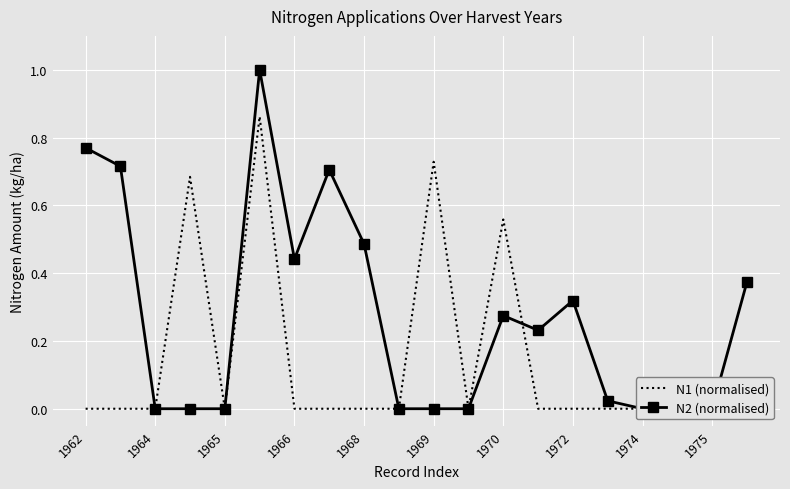

Which series has the largest total across all categories?

N2 (normalised)